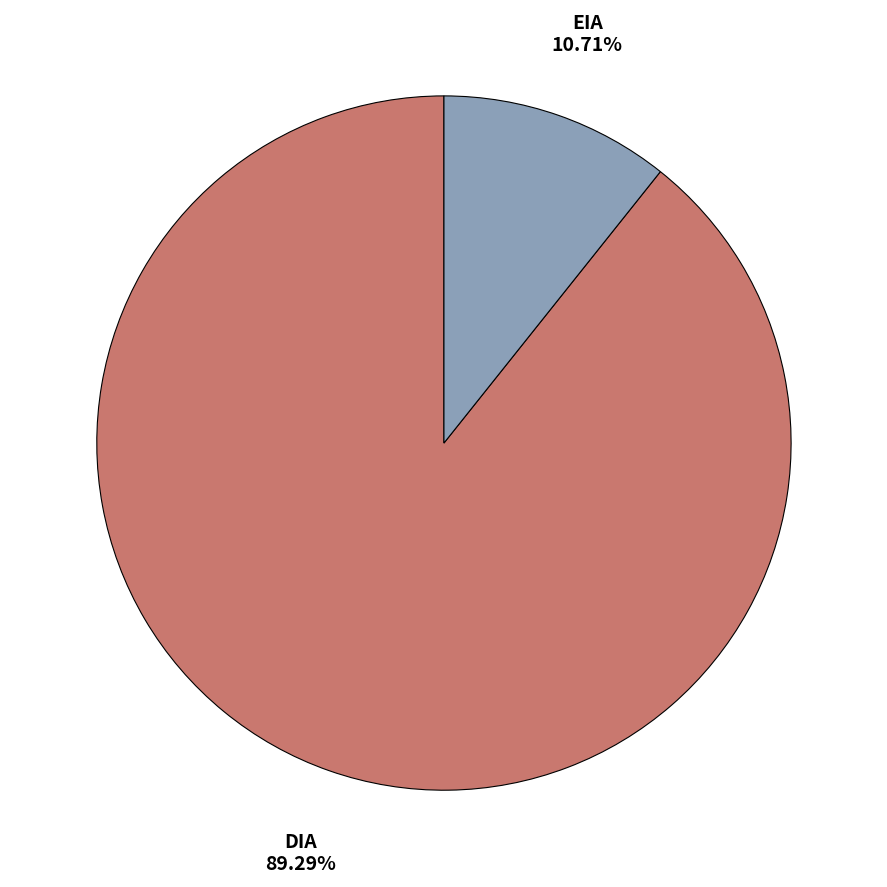

To the nearest percent, what is the combined percentage of EIA and DIA?

100%